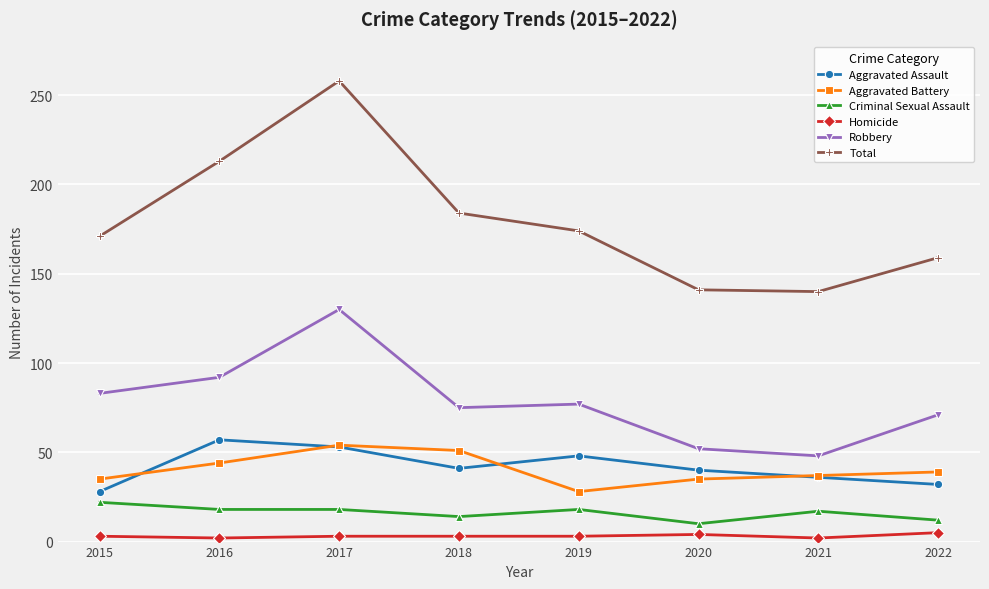

Which series changed the most between 2015 and 2016?

Total